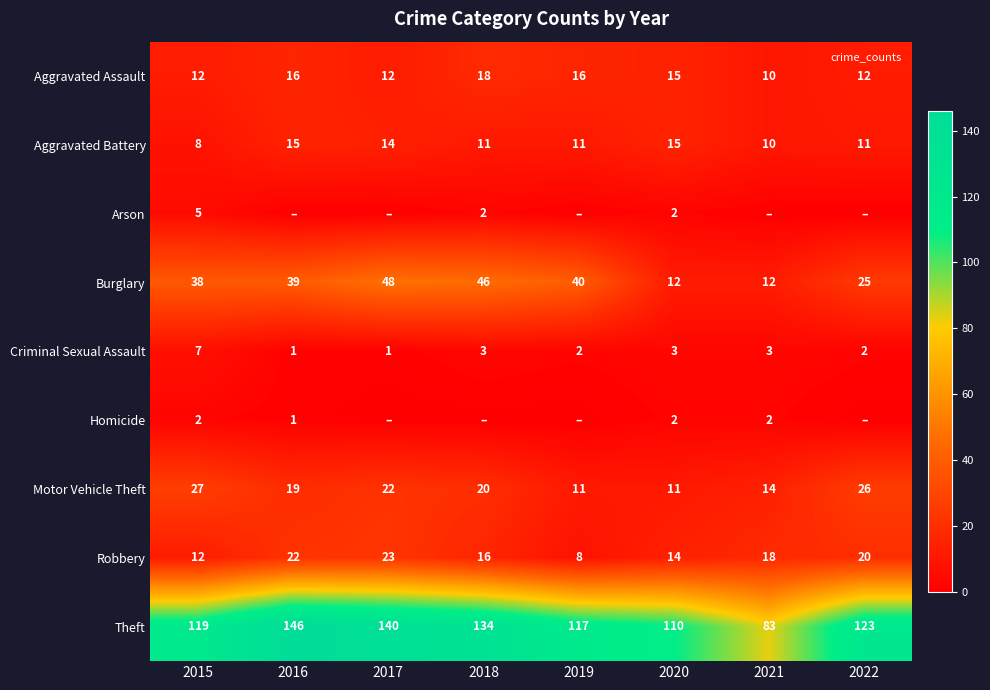

How many categories are shown in the chart?

8